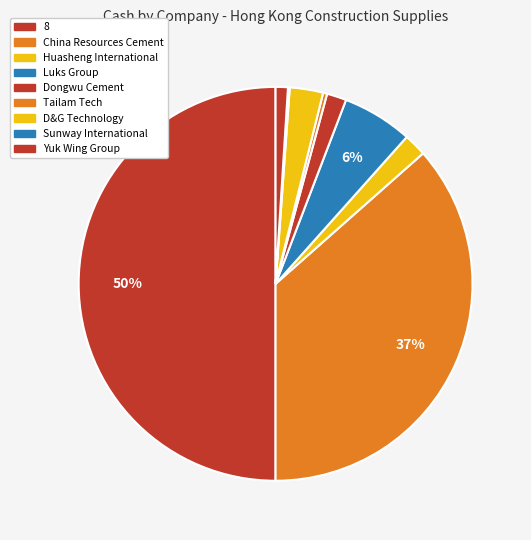

True or false: Huasheng International accounts for 16% of the total.

False